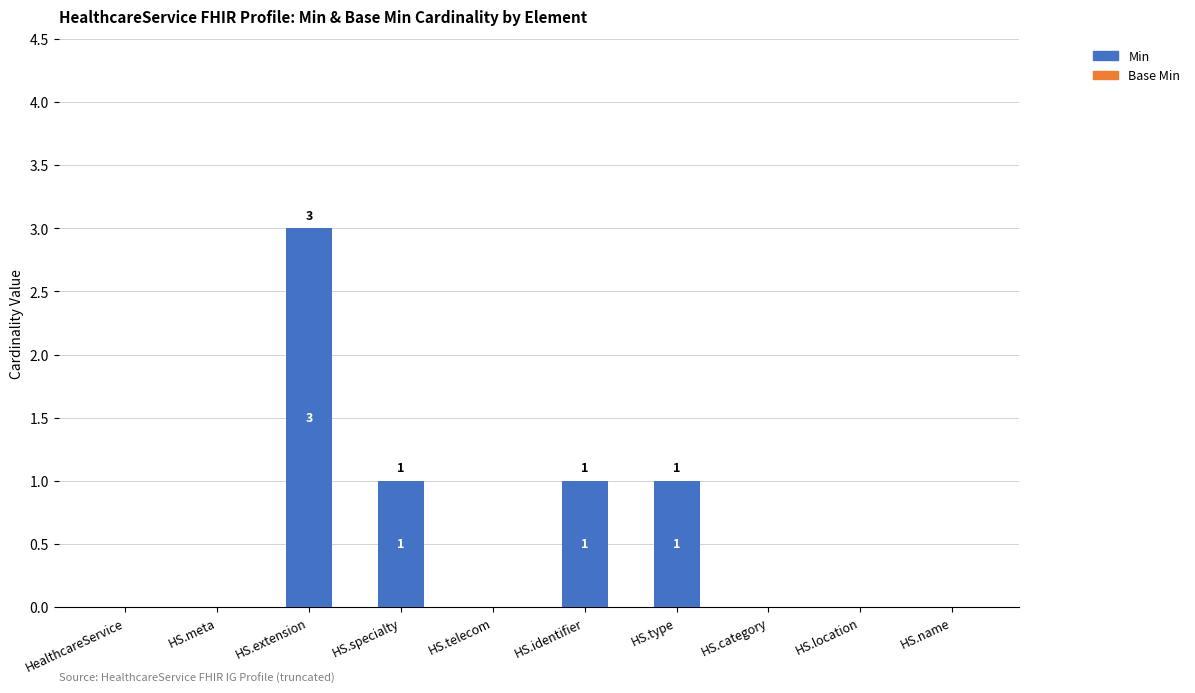

Is it true that the value at HS.telecom is 1?

False